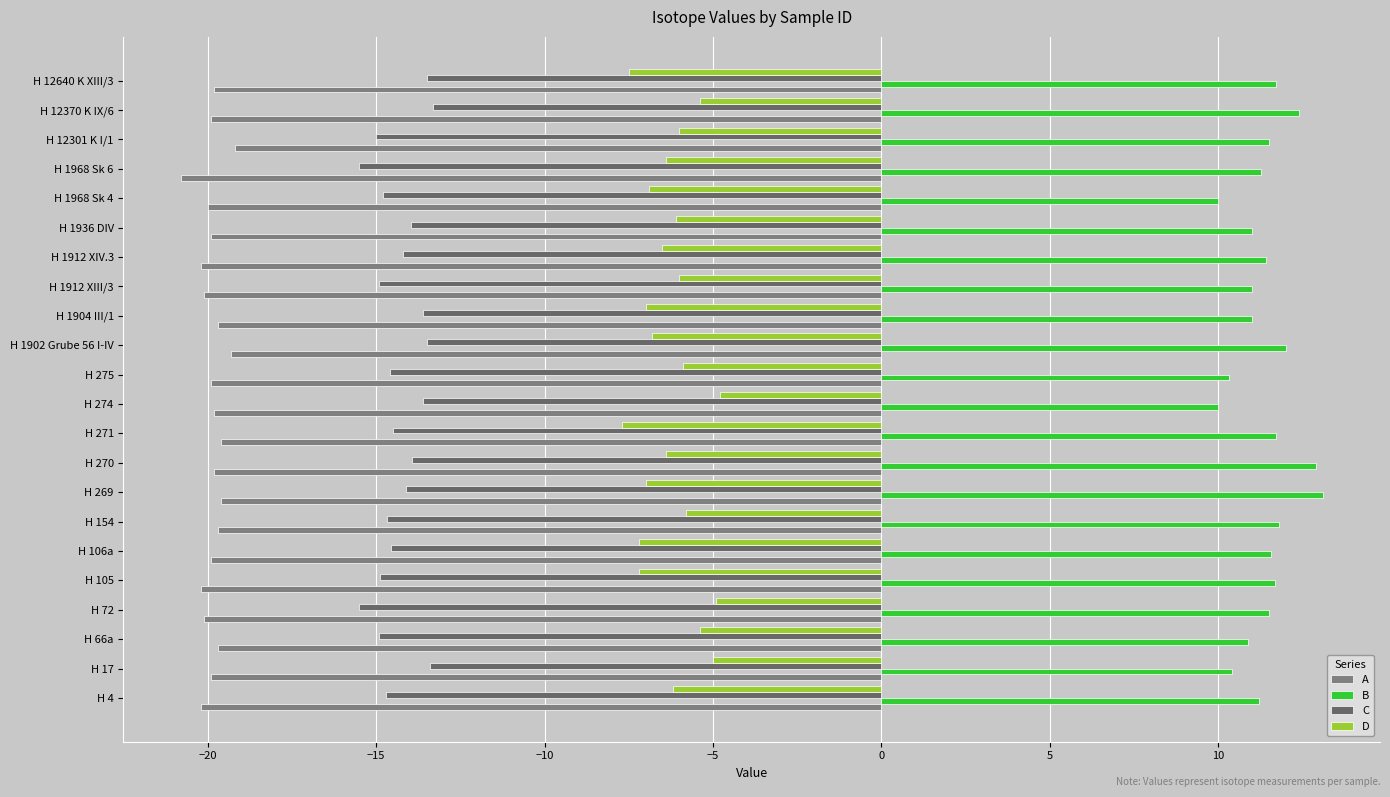

How many series are shown in this chart?

4